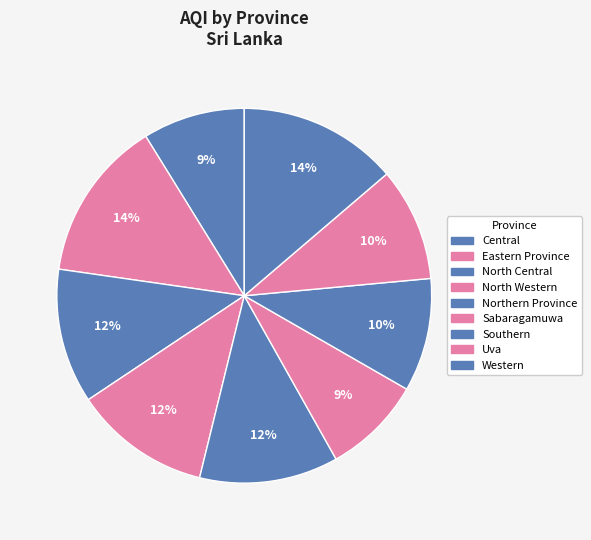

Is it true that Uva is 10% of the pie?

True